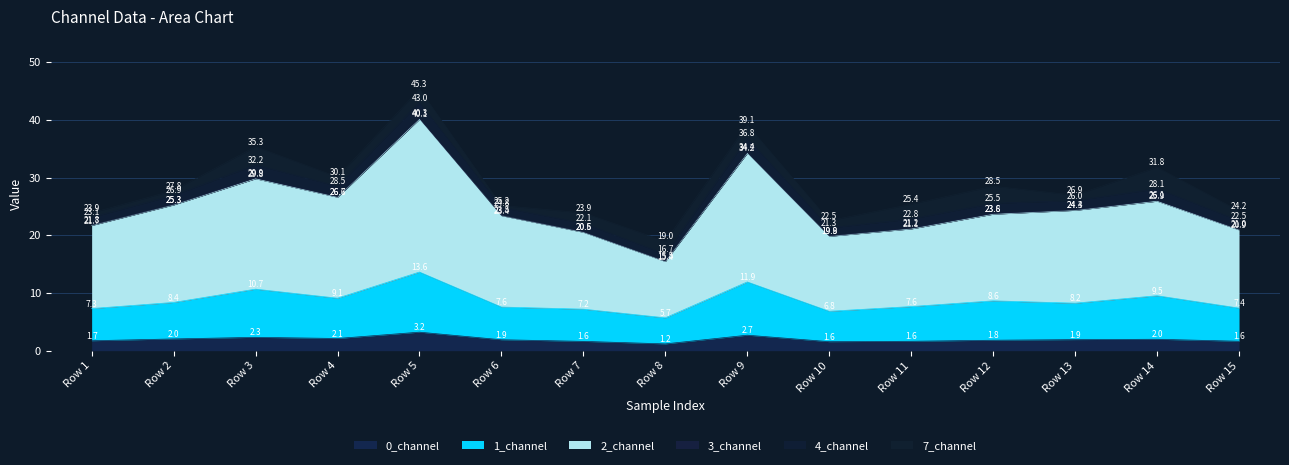

Where is 1_channel nearest to the value 9?

Row 4